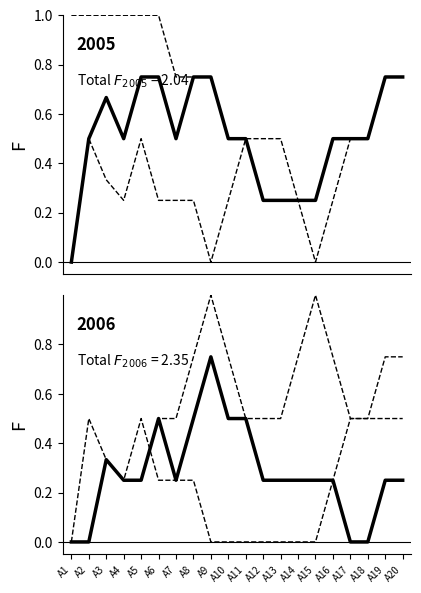

Between A20 and A11, which is larger?

A20